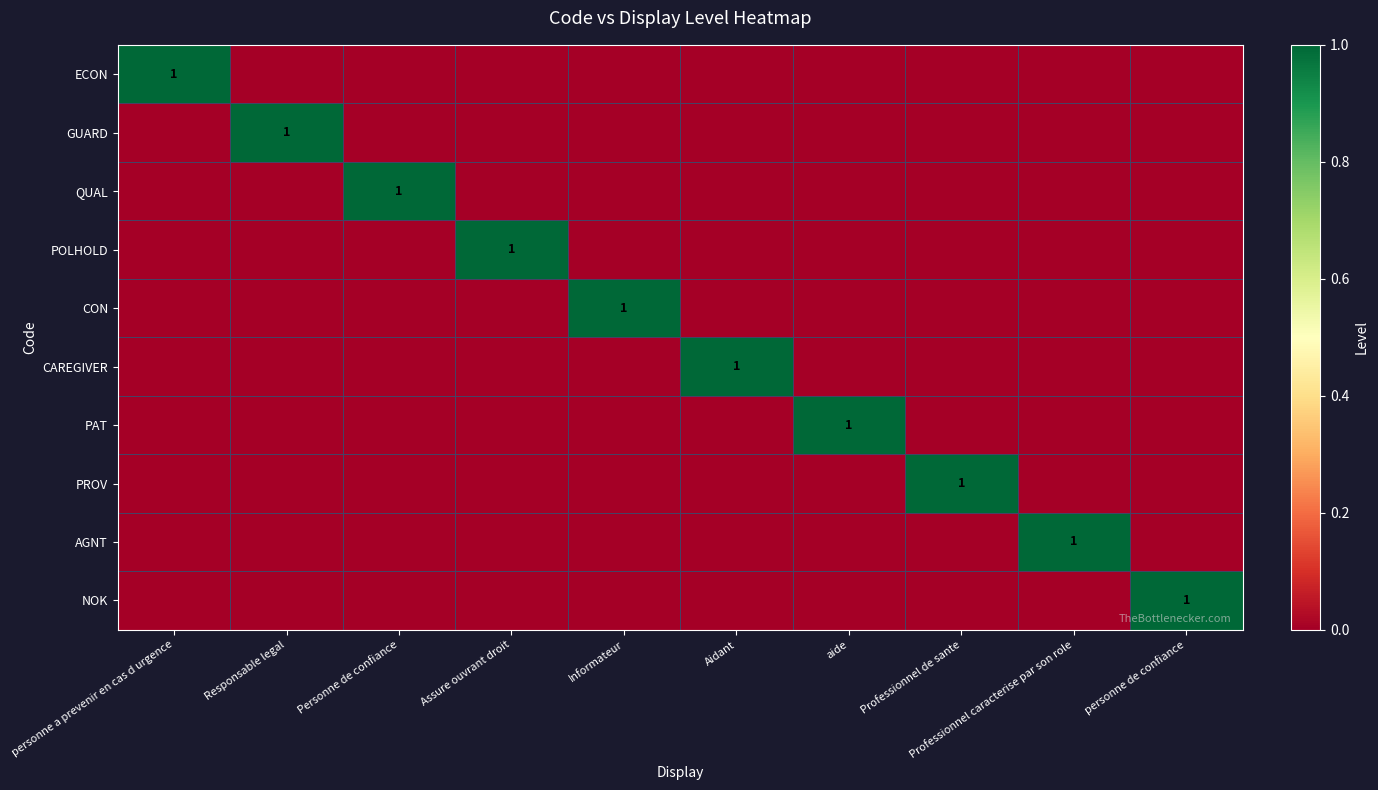

The value of GUARD at Responsable legal is 1. True or false?

True